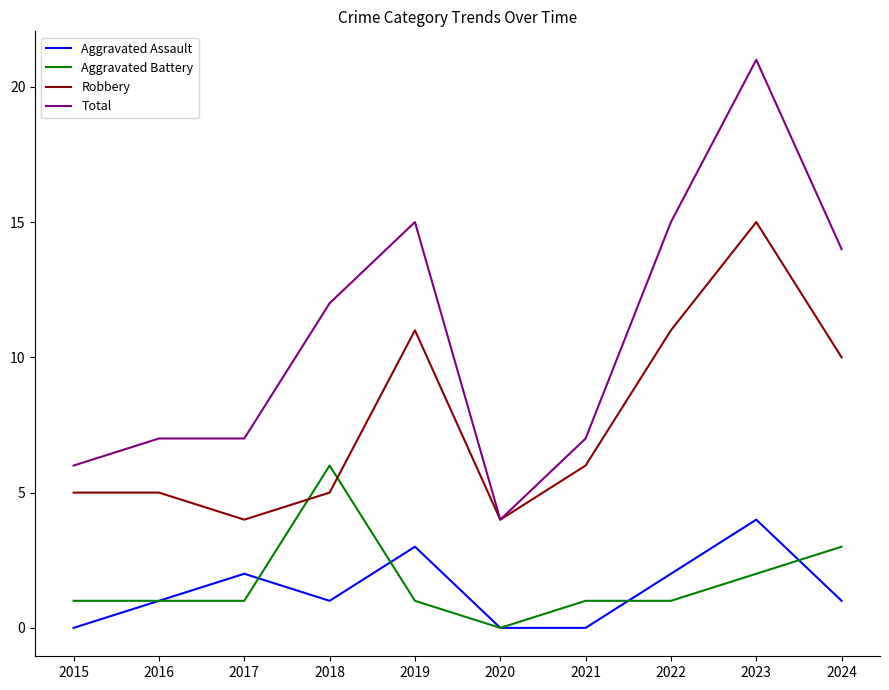

What is the lowest value of the Total series?

4